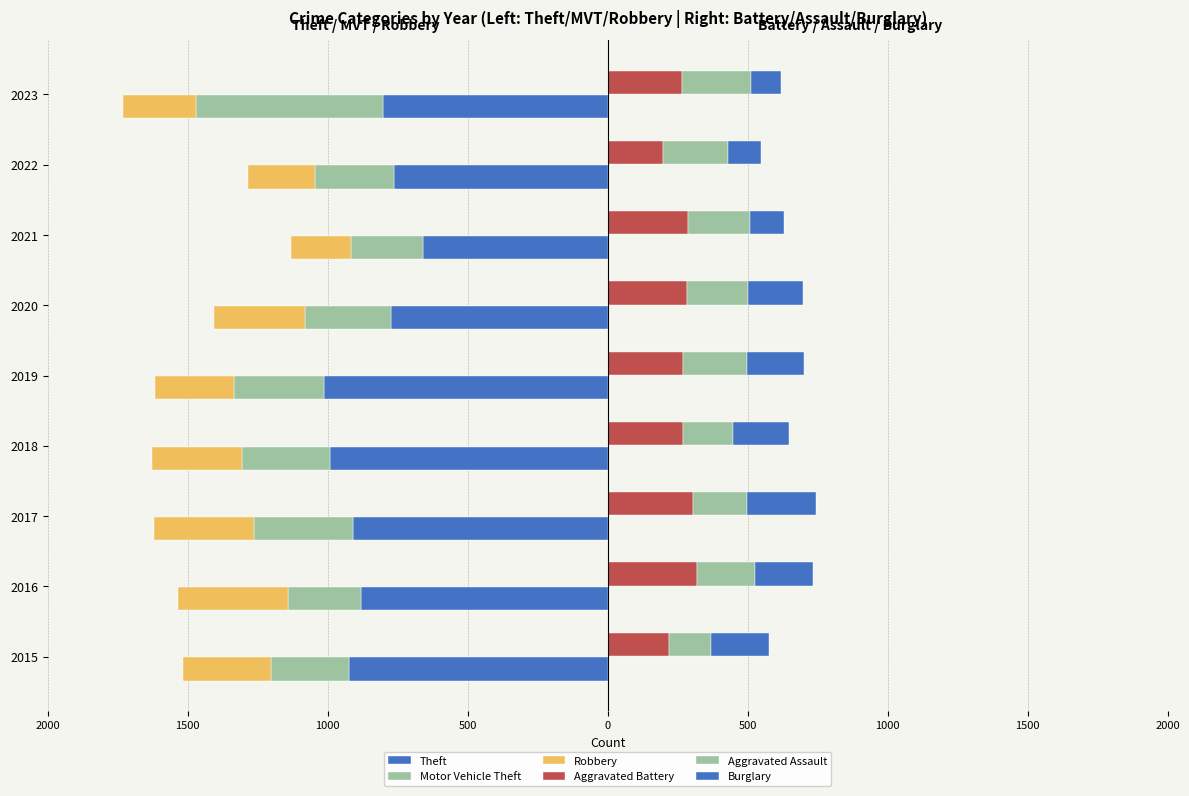

Is it true that Motor Vehicle Theft equals -353 at 2017?

True